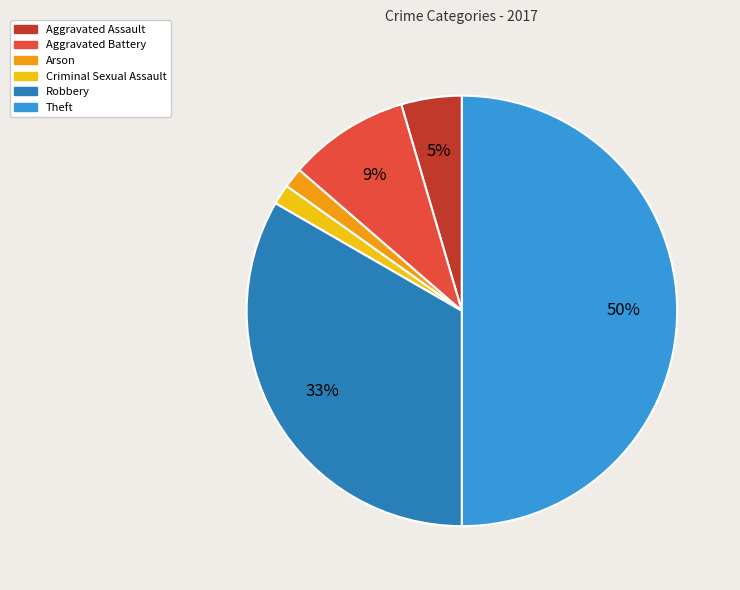

To the nearest percent, what is the difference between the largest and smallest slice percentages?

48%